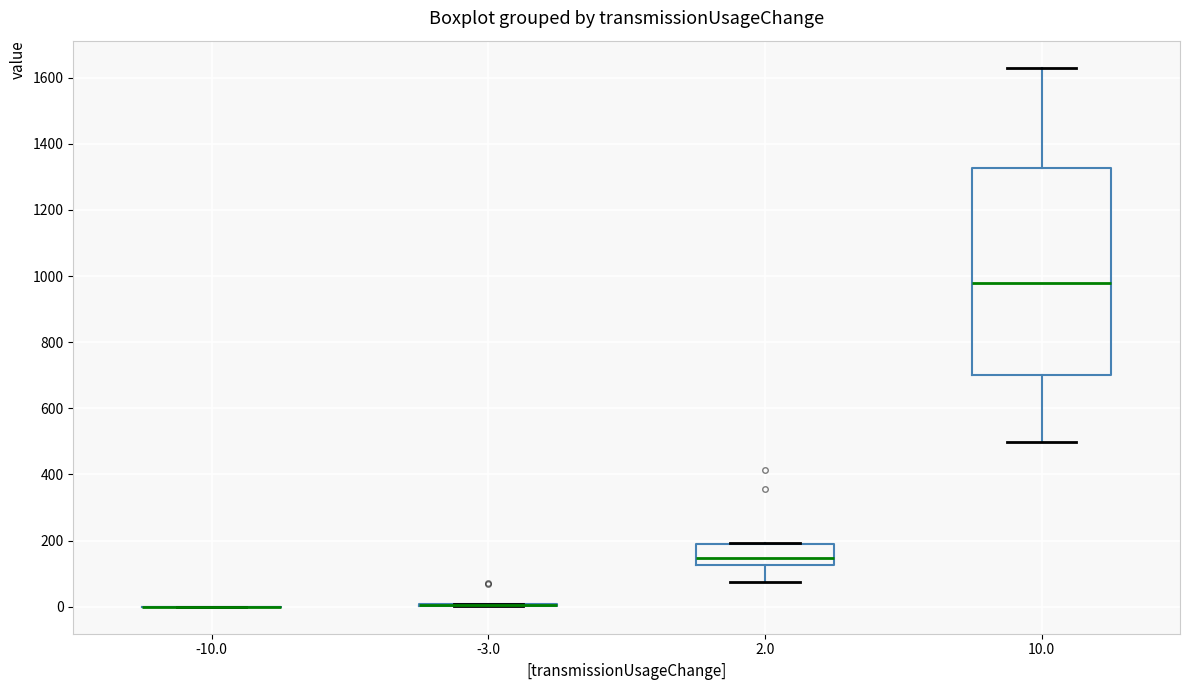

Reading left to right, read every box against the y-axis: the position of its median line, the range the box covers, and the ends of its whiskers. The values are not printed on the chart, so give them approximately, as read against the axis.

-10.0: box collapsed to a line at 0, whiskers 0 to 0
-3.0: box collapsed to a line at 0, whiskers 0 to 0
2.0: median 140, box 120 to 180, whiskers 80 to 200
10.0: median 980, box 700 to 1320, whiskers 500 to 1640